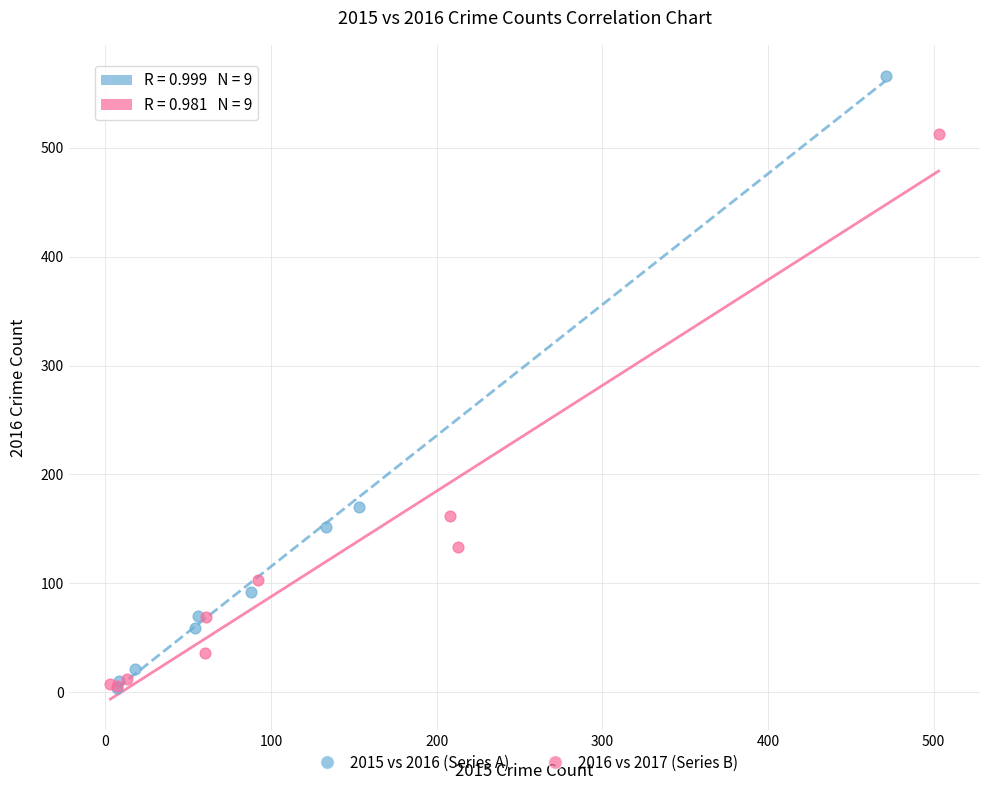

What are all the series names shown in the legend?

2015 vs 2016 (Series A), 2016 vs 2017 (Series B)